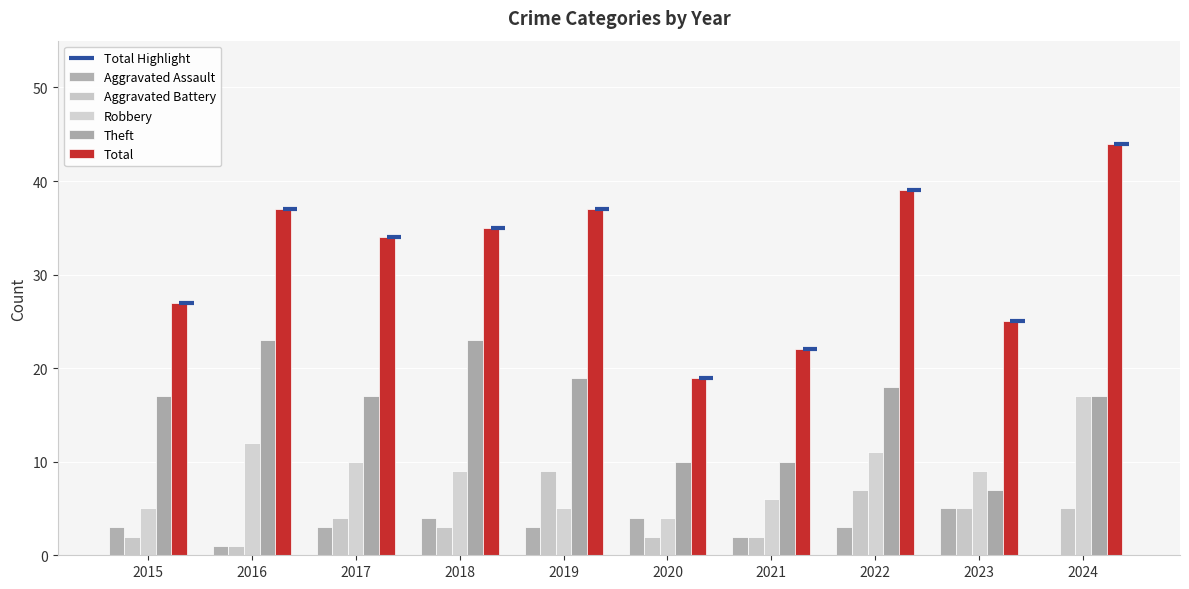

What is the maximum value shown in the chart?

44